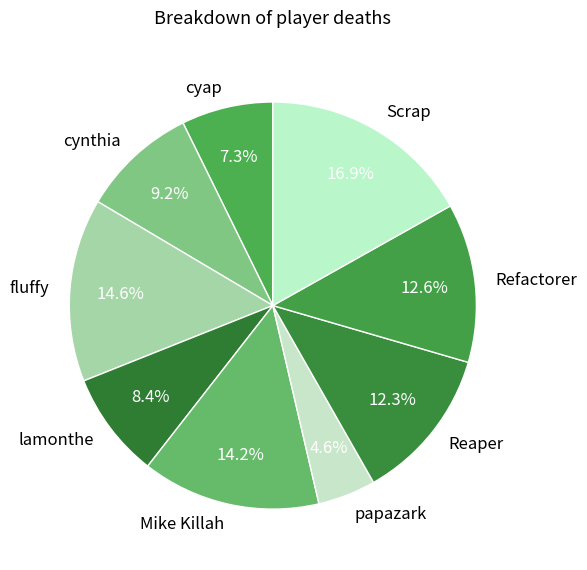

Between fluffy and papazark, which is larger?

fluffy